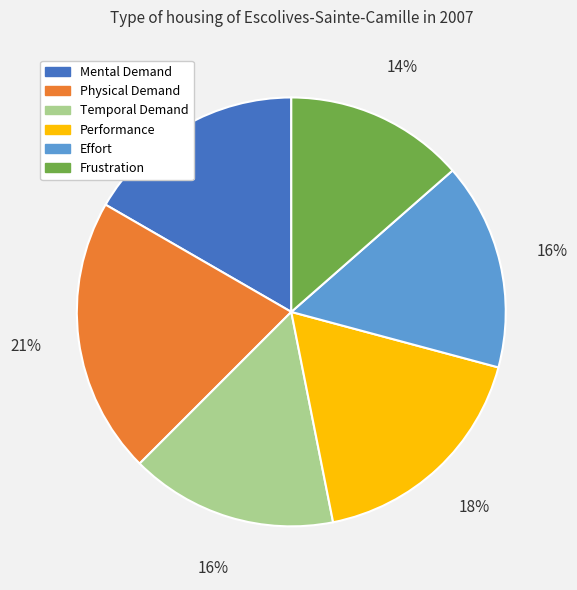

What is the largest slice in the pie chart?

Physical Demand